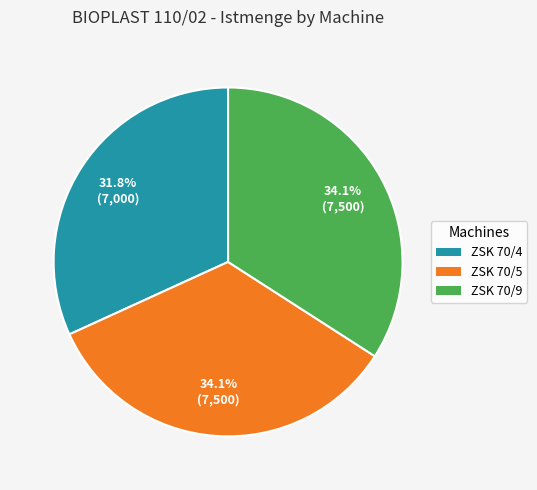

Which category has the smallest portion of the pie?

ZSK 70/4